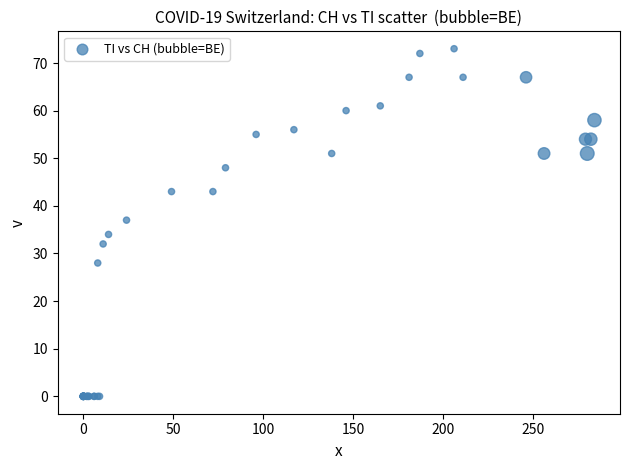

What Y value in the scatter plot is closest to 36?

37